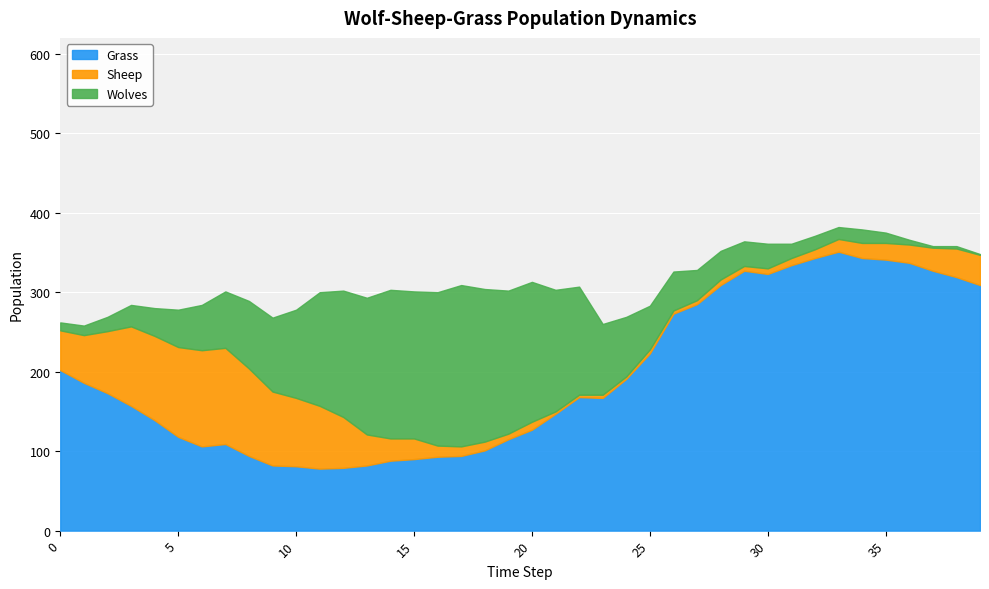

List the labels in order of Sheep value, largest first.

6, 7, 5, 8, 4, 3, 9, 10, 11, 2, 12, 1, 0, 13, 39, 38, 37, 14, 15, 36, 35, 34, 33, 16, 17, 18, 32, 20, 31, 19, 28, 30, 29, 25, 27, 23, 26, 21, 22, 24